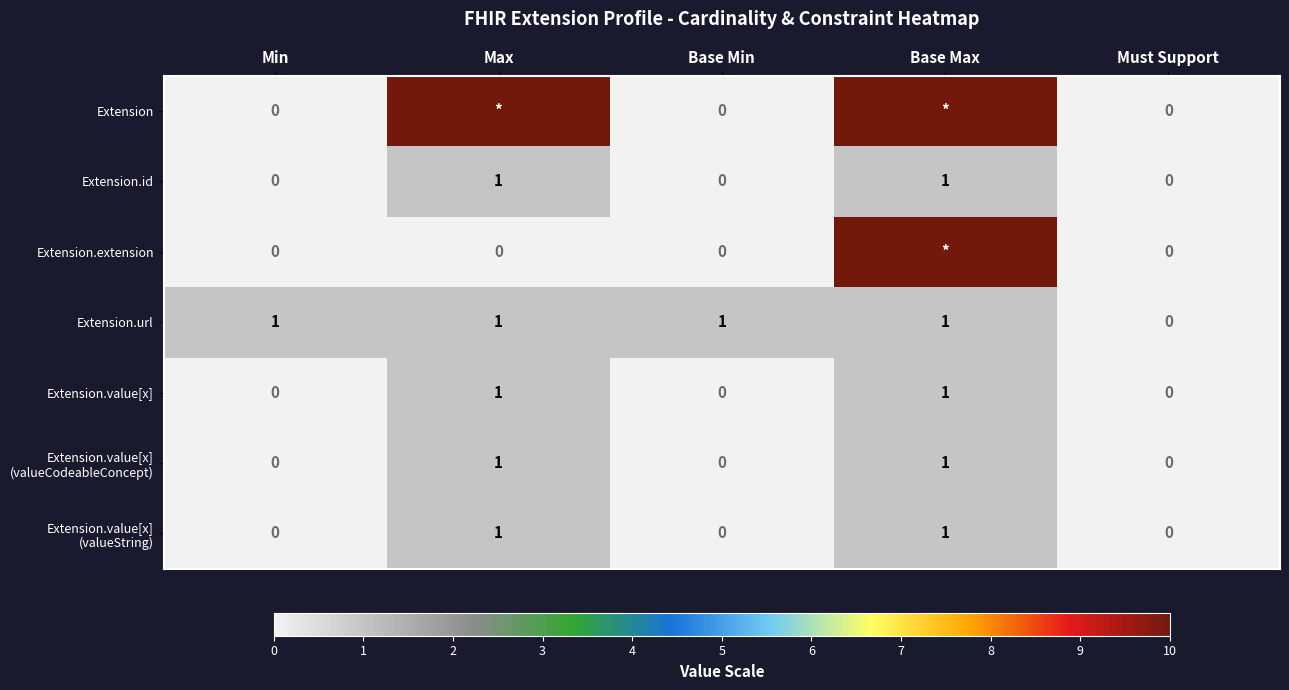

How many Extension.value[x] values are between 0 and 1?

5